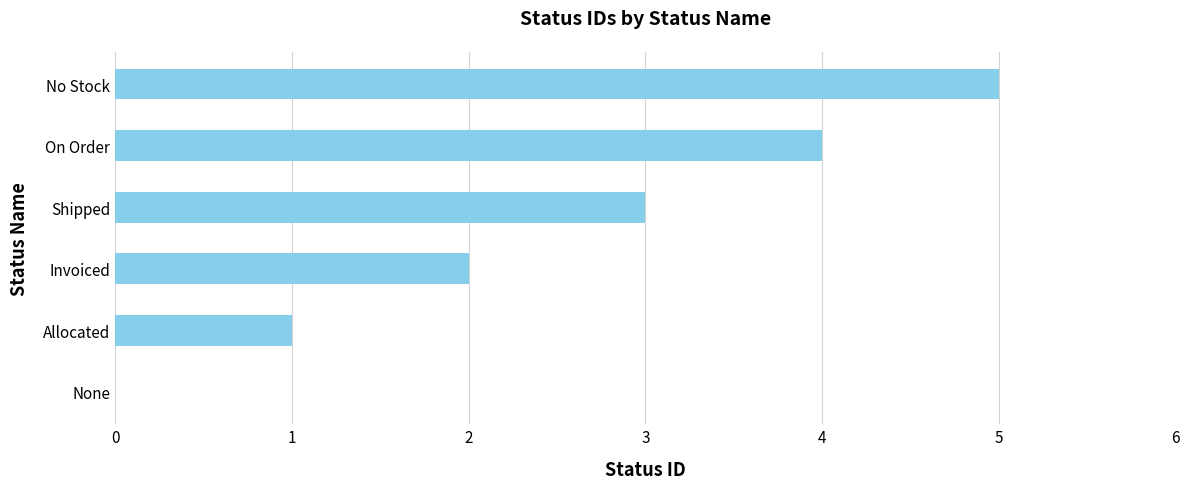

The chart shows a value of 2 at Invoiced. True or false?

True